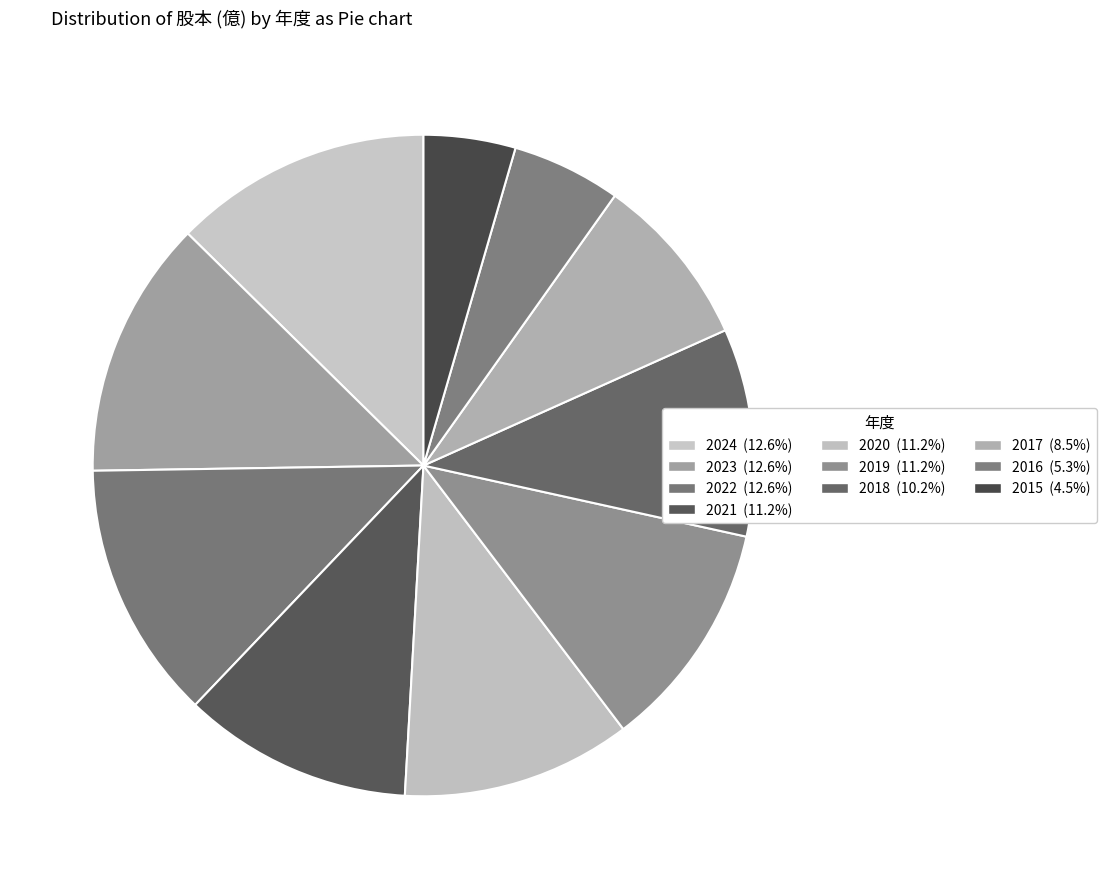

To the nearest percent, what portion does 2023 represent?

13%